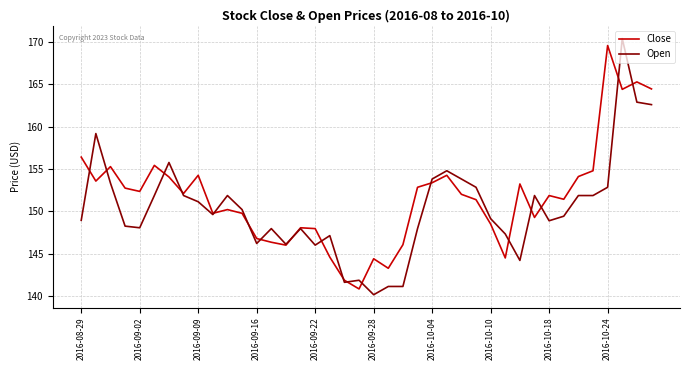

Which series has the largest total across all categories?

Close